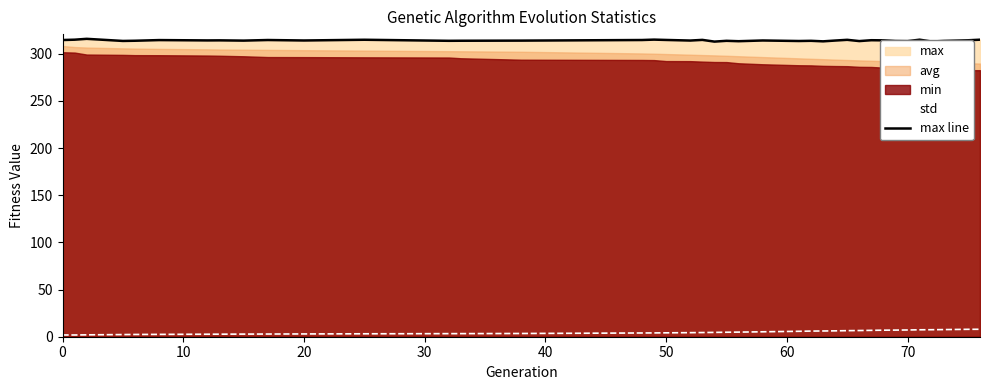

What is the minimum value for max line?

312.8